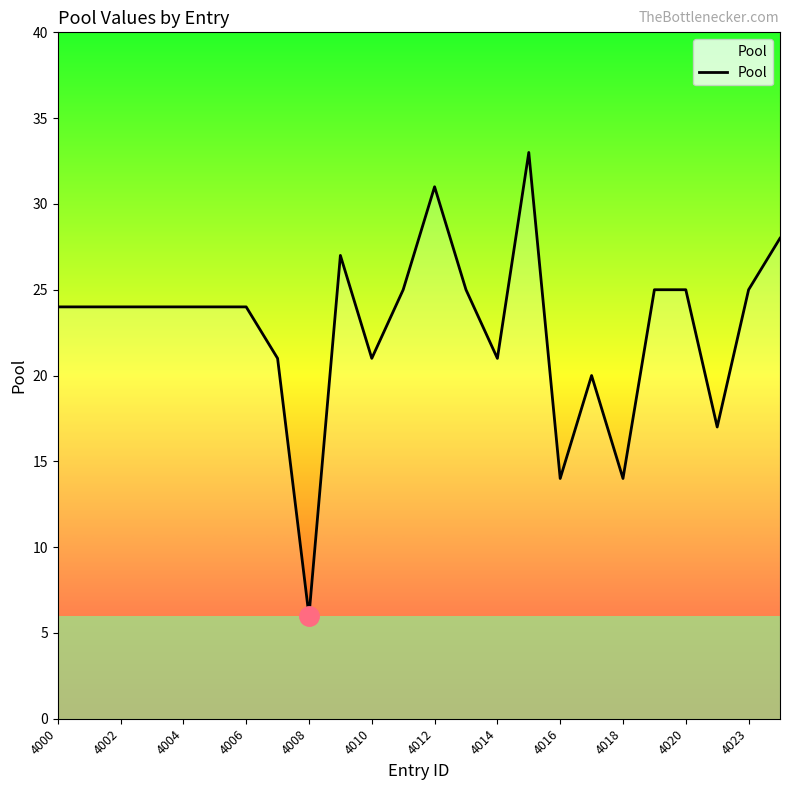

True or false: there are more than 2 points higher than both neighbors.

True